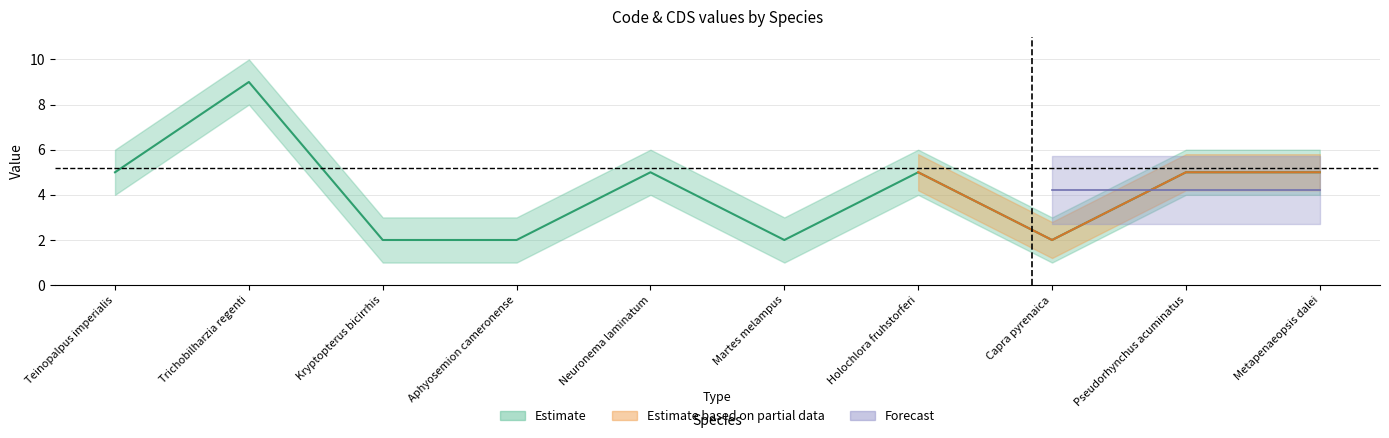

Does the chart have visible grid lines?

Yes